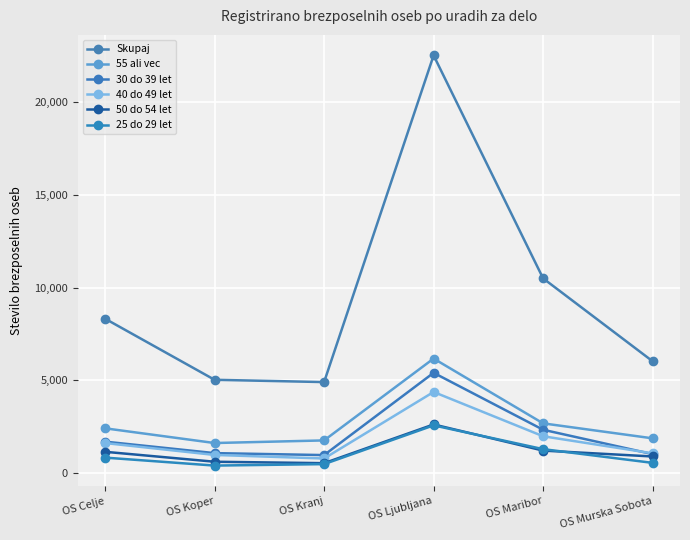

What is the approximate value of 25 do 29 let at OS Ljubljana, to the nearest 50?

2600